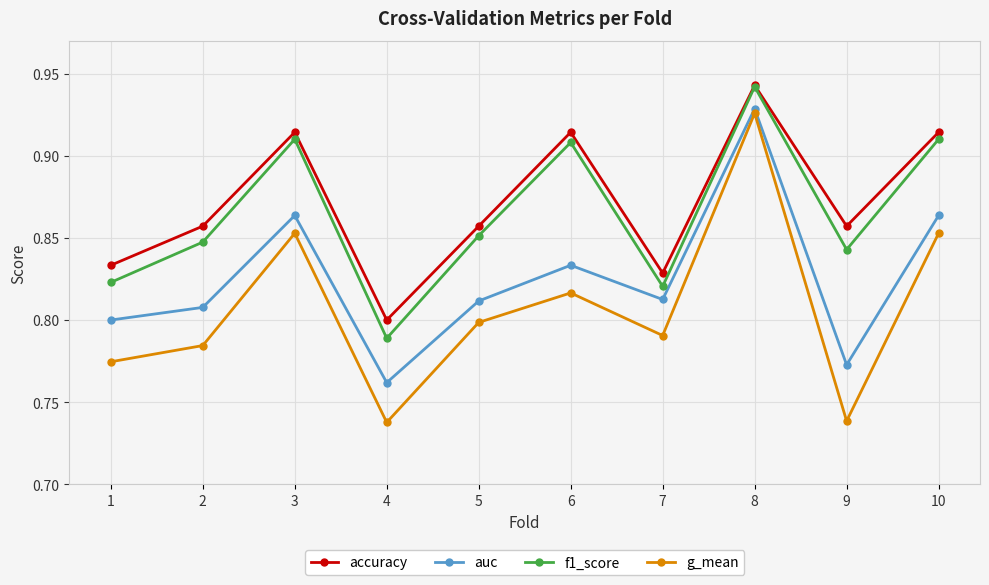

True or false: auc and f1_score intersect in this chart.

False